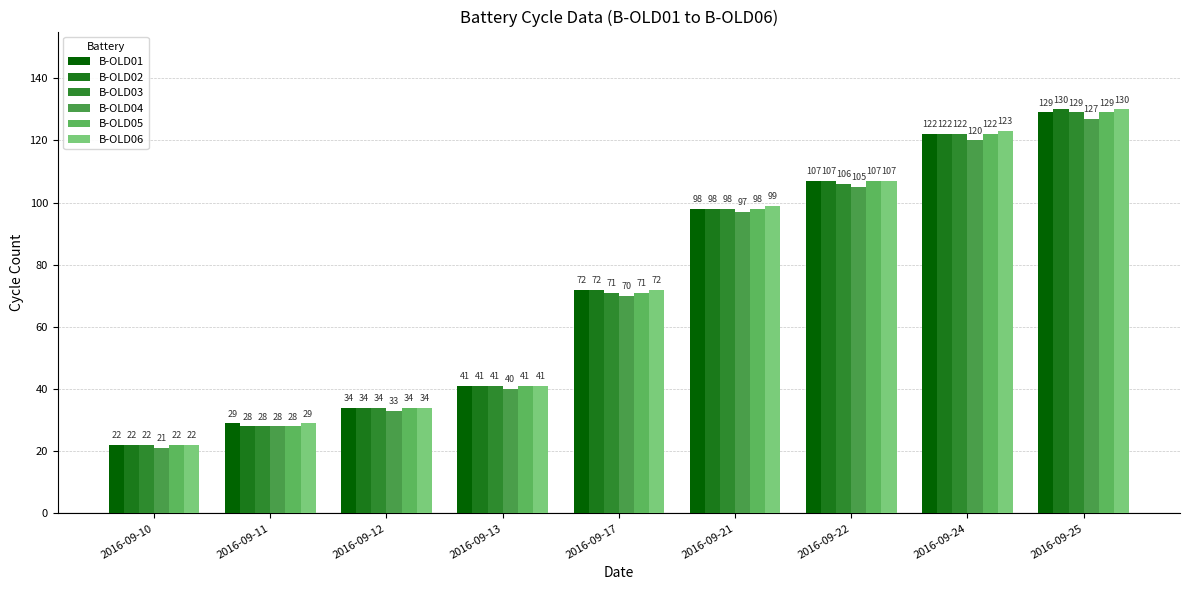

What value does the B-OLD03 series have at 2016-09-25?

129